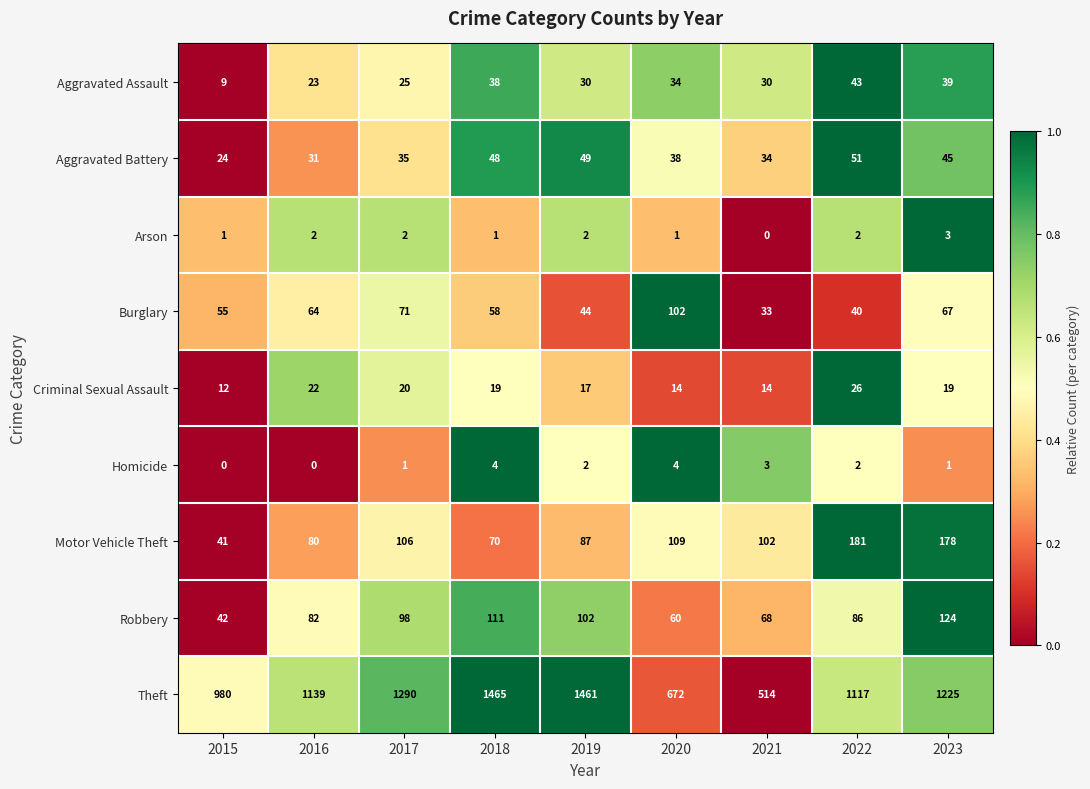

Between 2018 and 2021, which series saw the biggest shift?

Theft